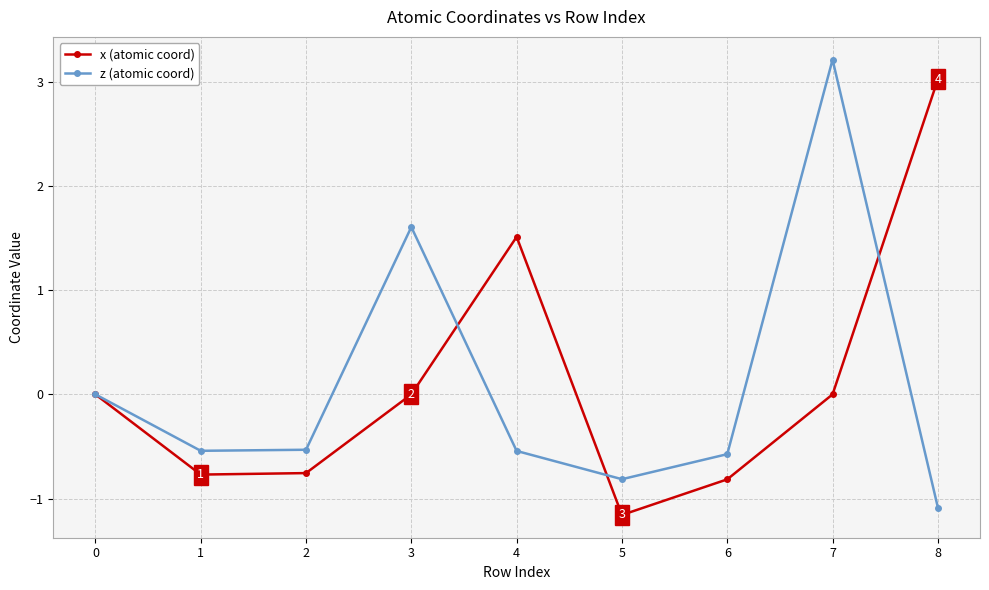

The z (atomic coord) series shows -0.3 at 1. True or false?

False